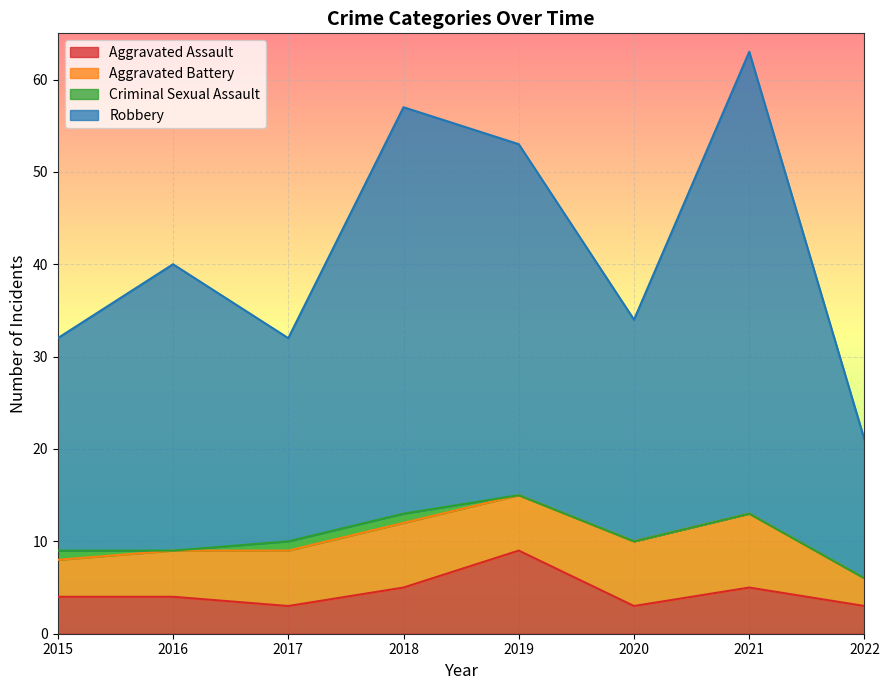

Rank the categories by Aggravated Assault value from highest to lowest.

2019, 2018, 2021, 2015, 2016, 2017, 2020, 2022